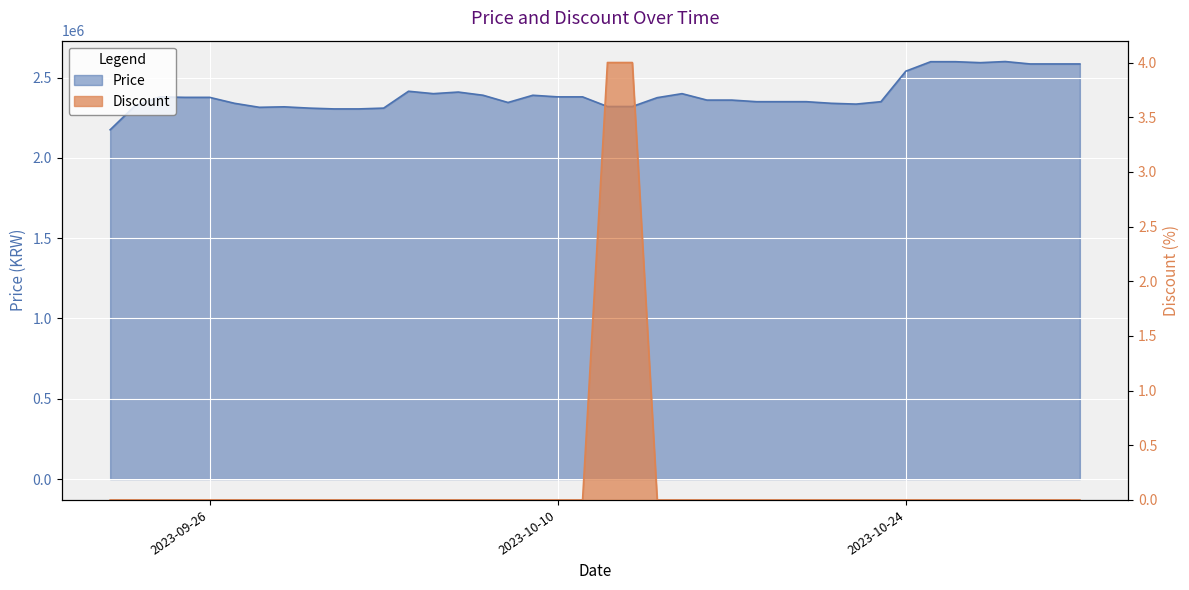

How many series are shown in this chart?

2